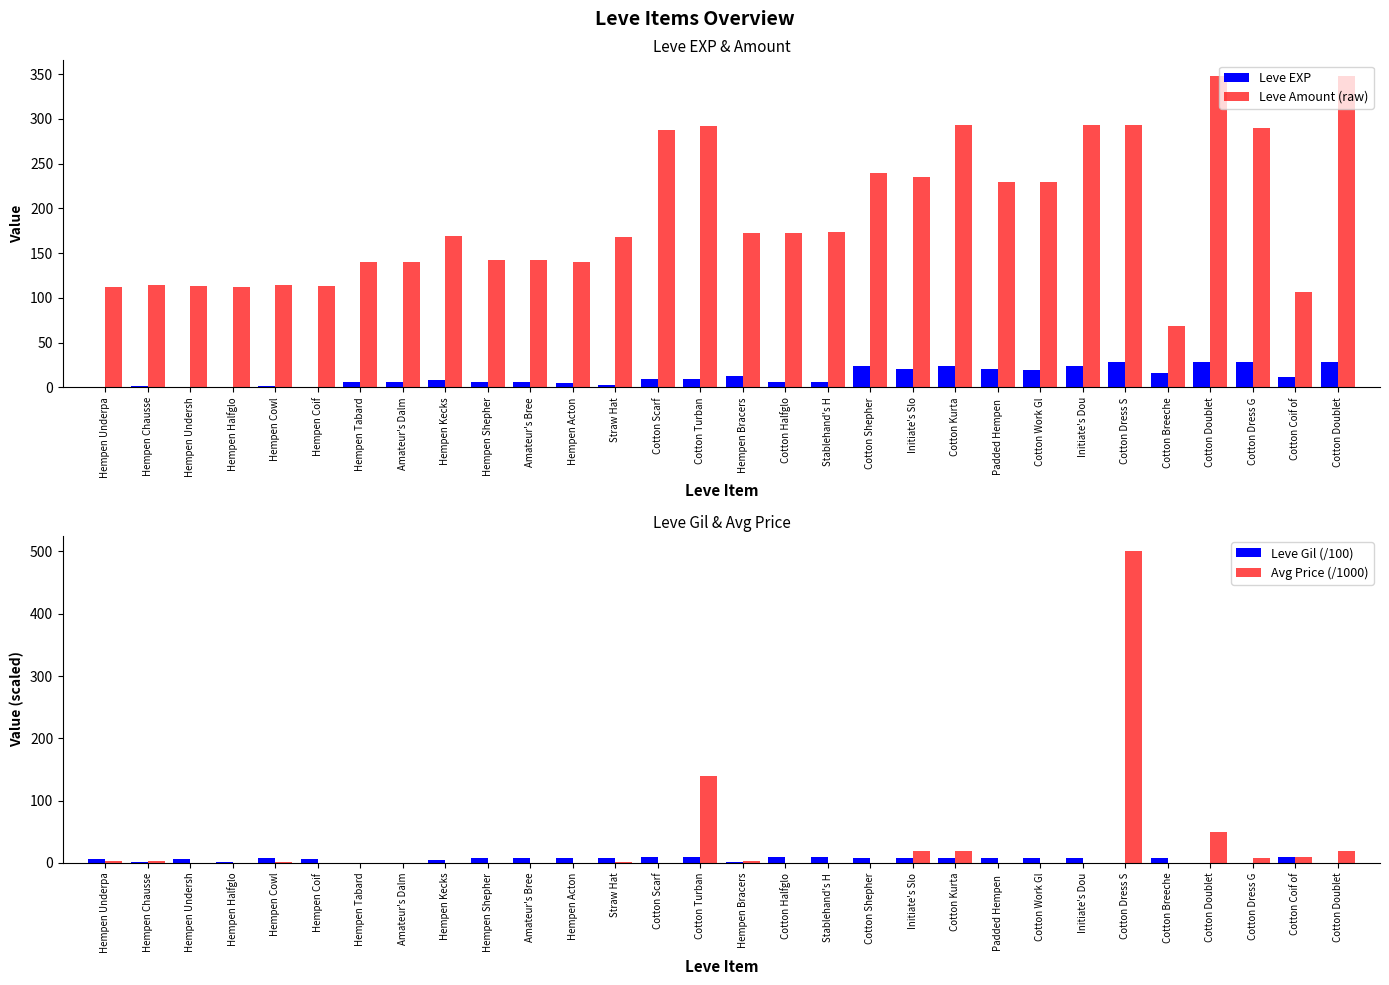

Is it true that Avg Price (/1000) equals 0.0 at Hempen Coif?

True